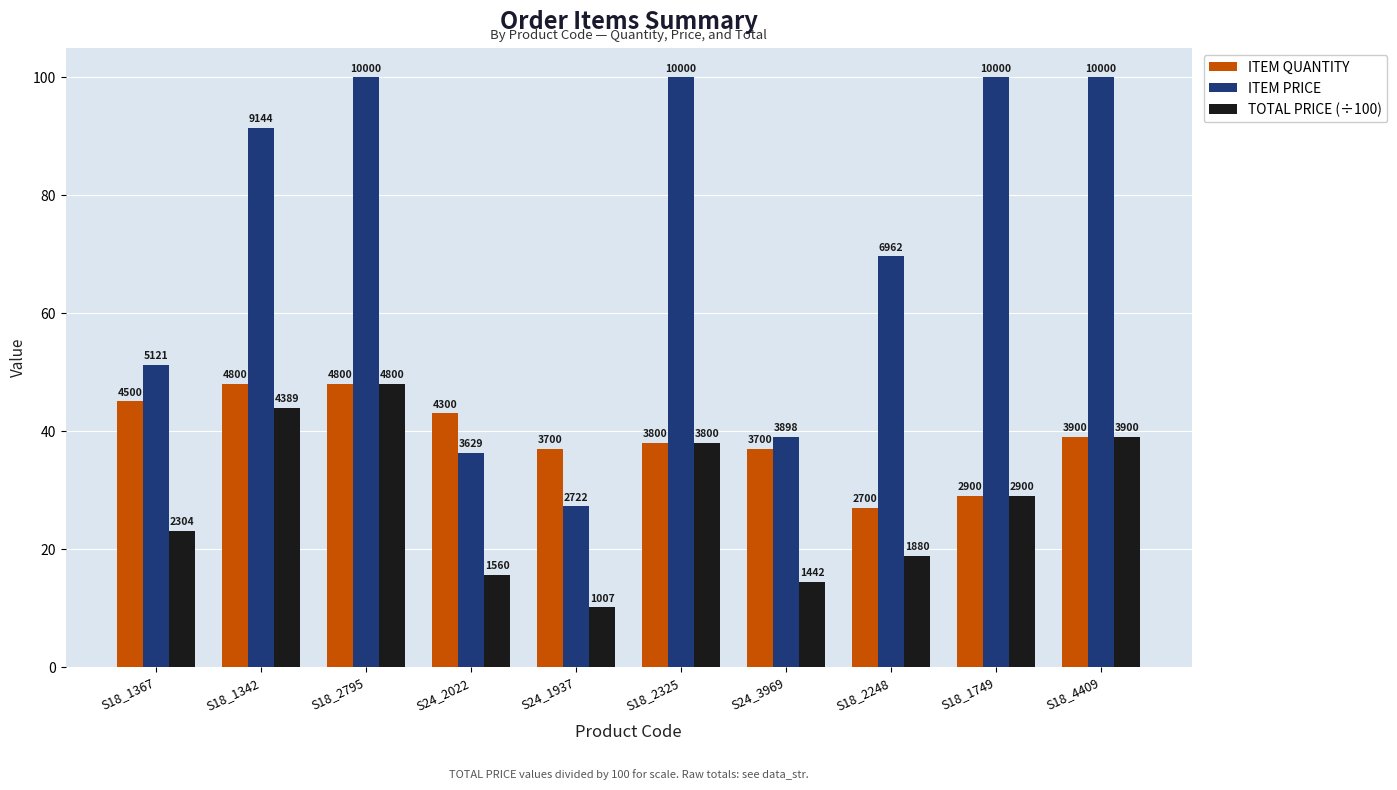

What is the average value of the ITEM PRICE series?

71.5